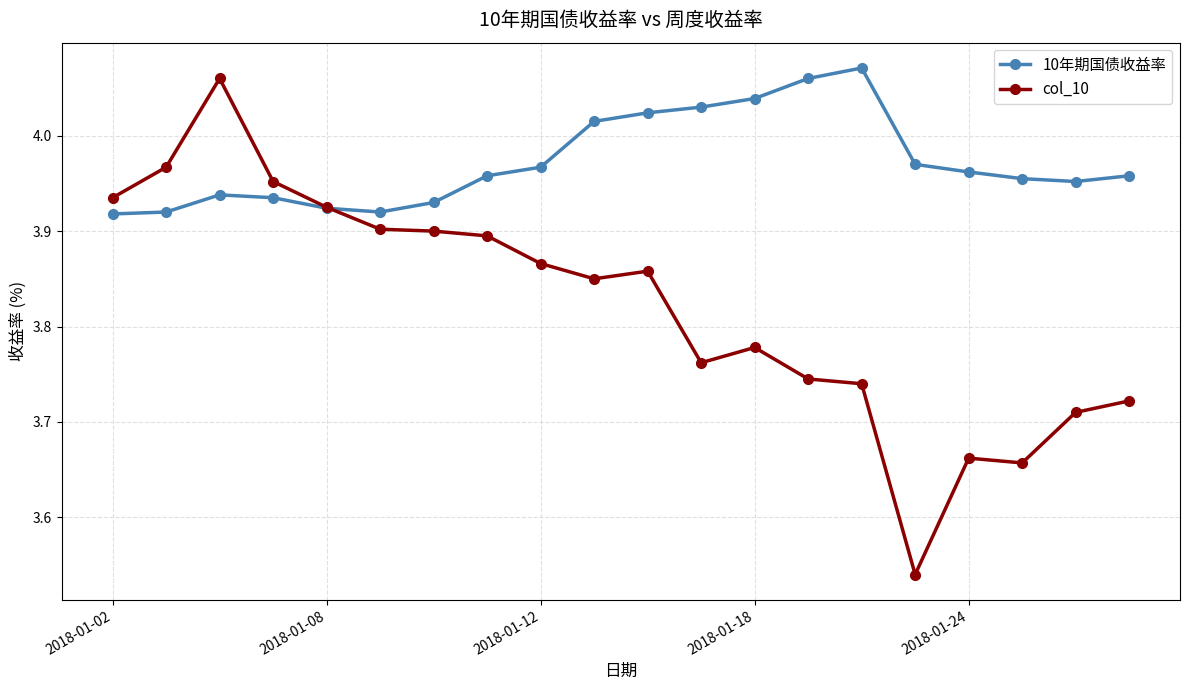

After their last crossing, which series has the higher values: col_10 or 10年期国债收益率?

10年期国债收益率